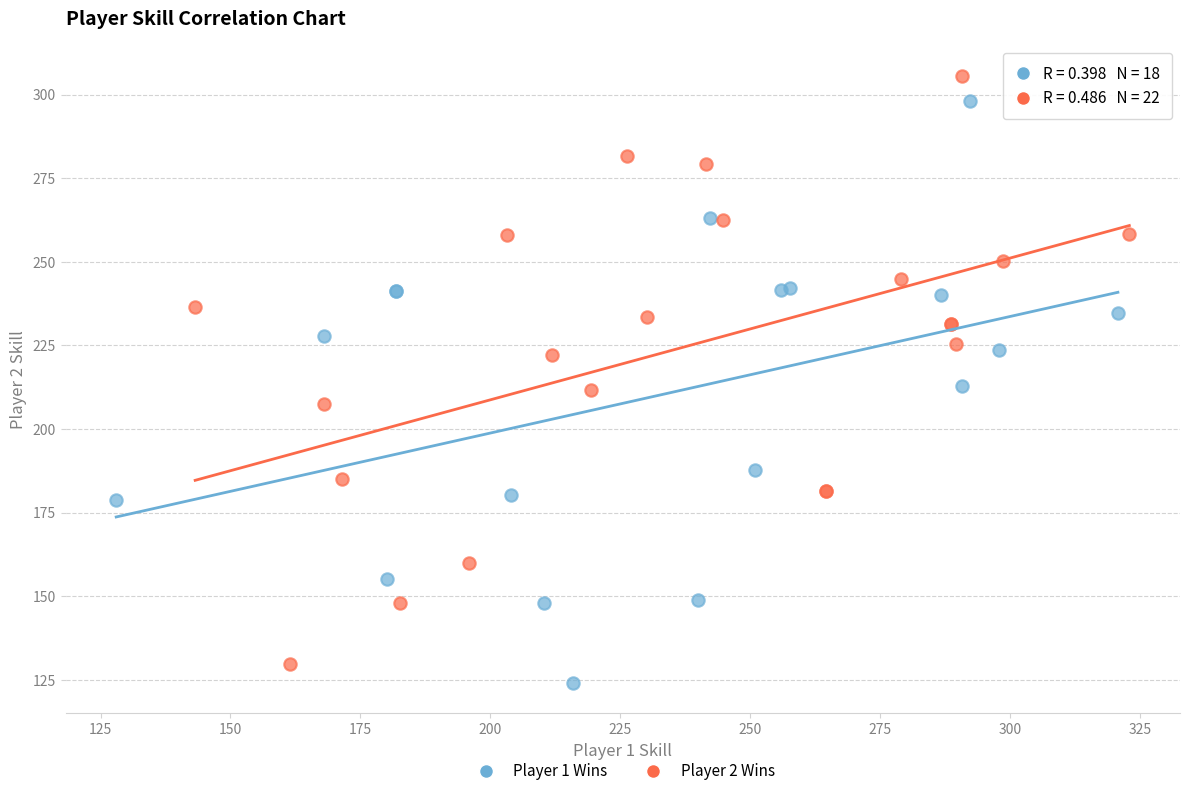

What are all the series names shown in the legend?

Player 1 Wins, Player 2 Wins